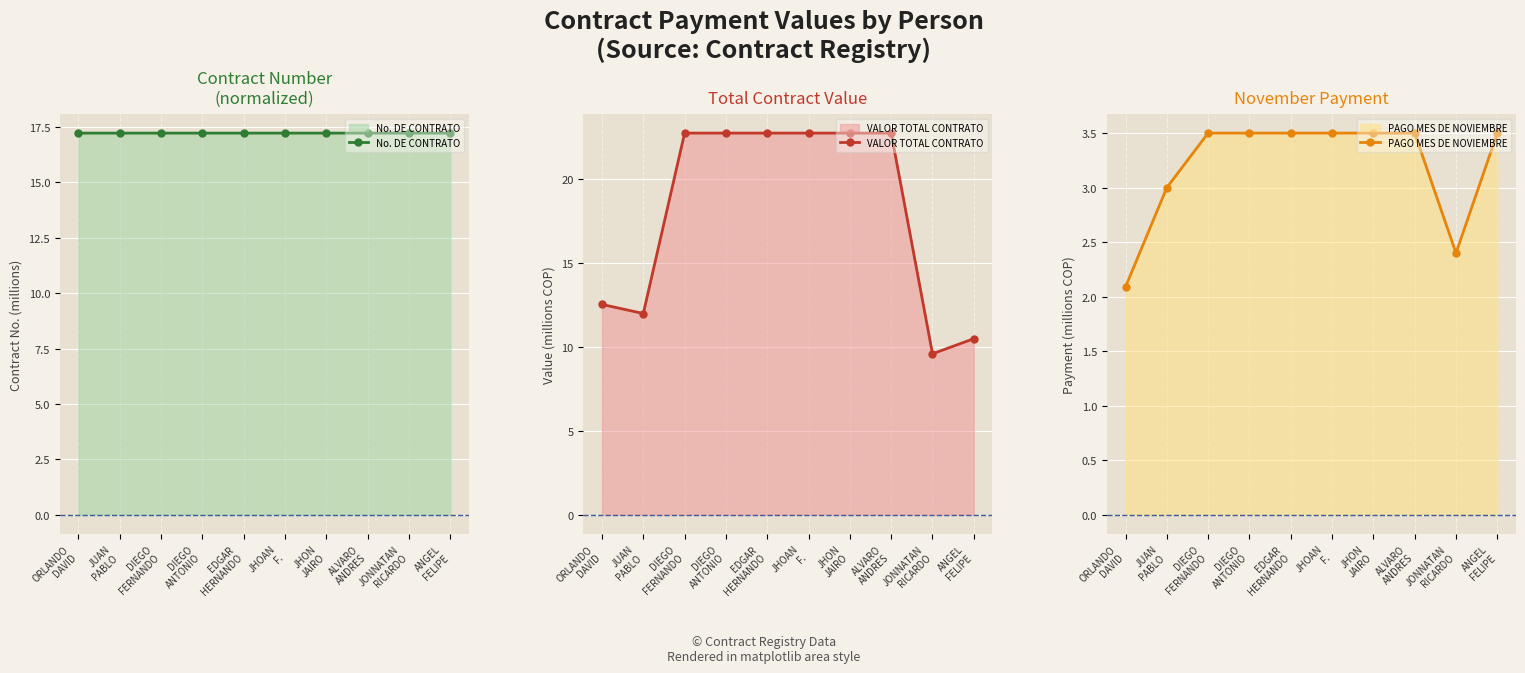

Between which two adjacent categories do VALOR TOTAL CONTRATO and No. DE CONTRATO first intersect?

JUAN
PABLO and DIEGO
FERNANDO